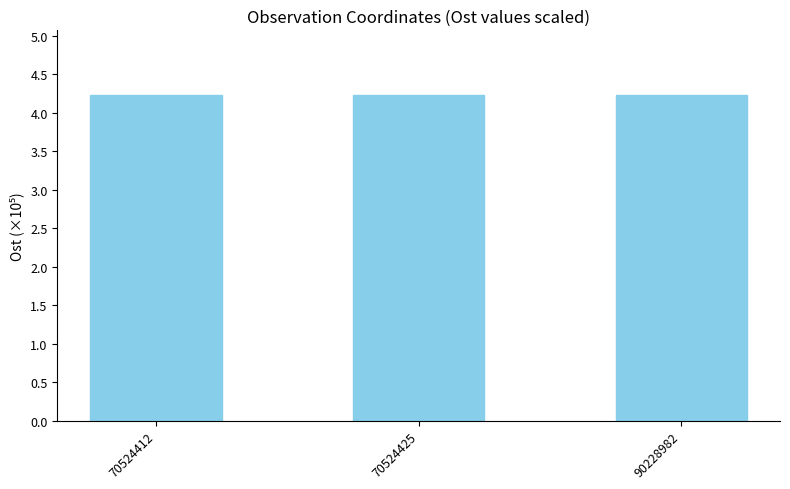

Reading right to left, list all the values displayed in this chart.

4.2	4.2	4.2